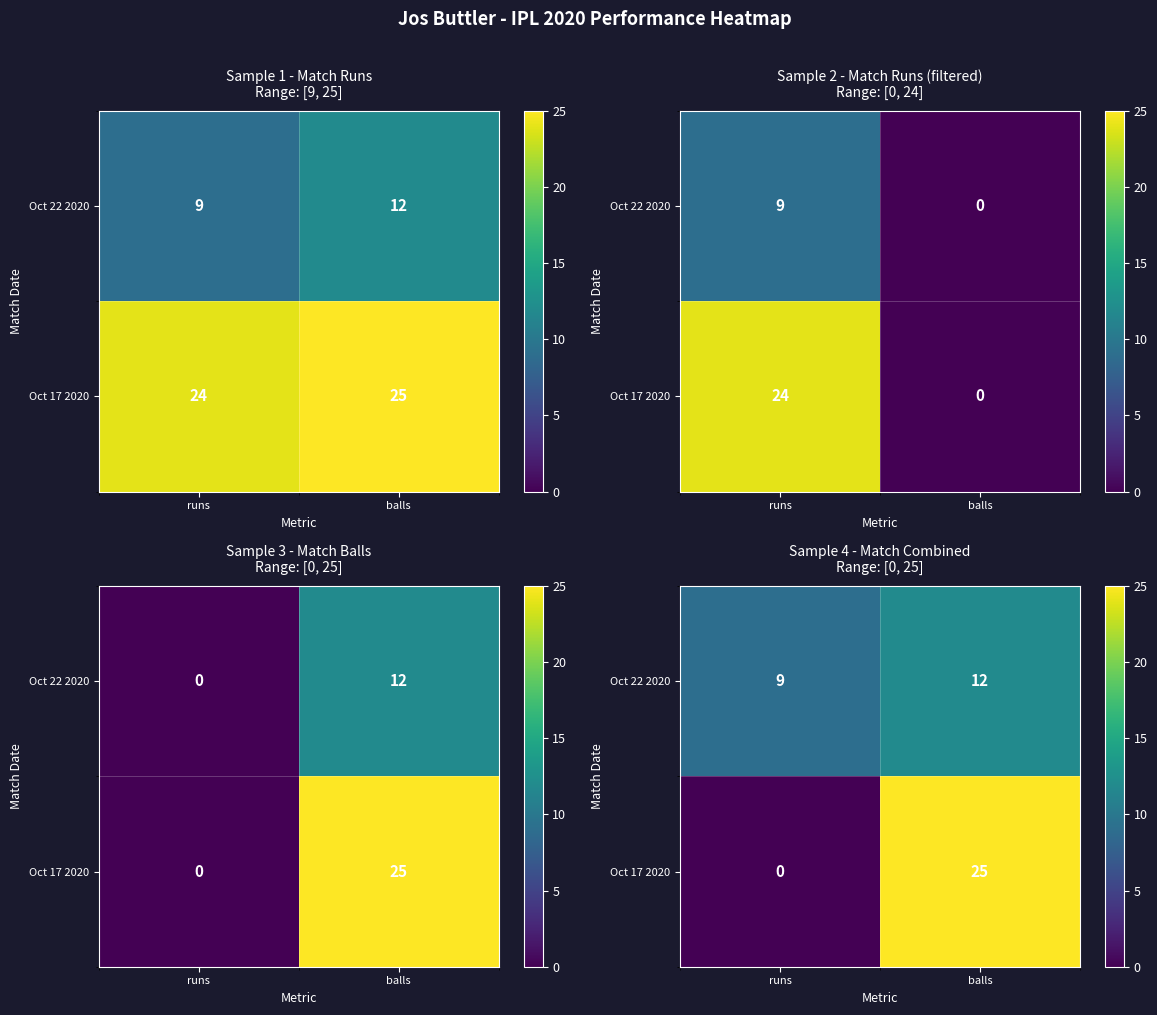

List the series in order of their overall mean, lowest first.

Oct 22 2020, Oct 17 2020